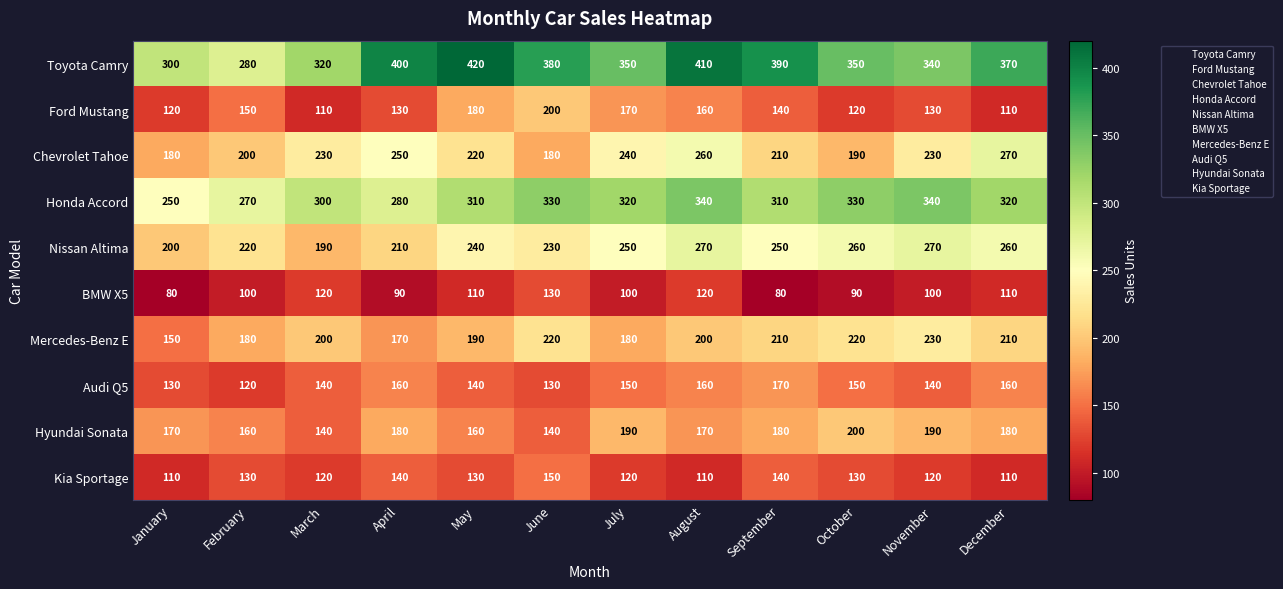

Which series has the widest spread of values?

Toyota Camry